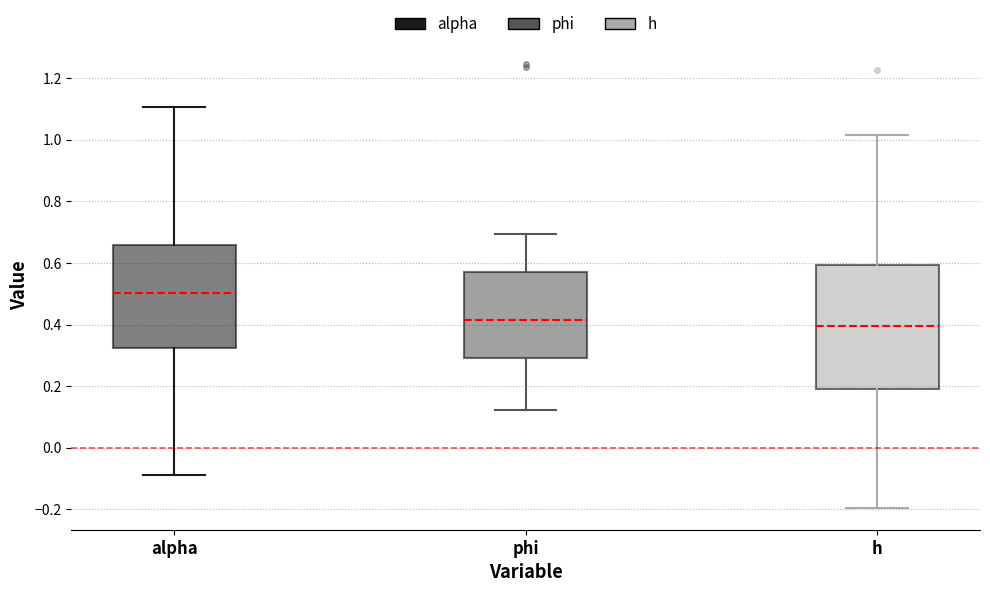

Where does the median line of the box for h sit on the y-axis? The values are not printed on the chart, so give them approximately, as read against the axis.

0.40